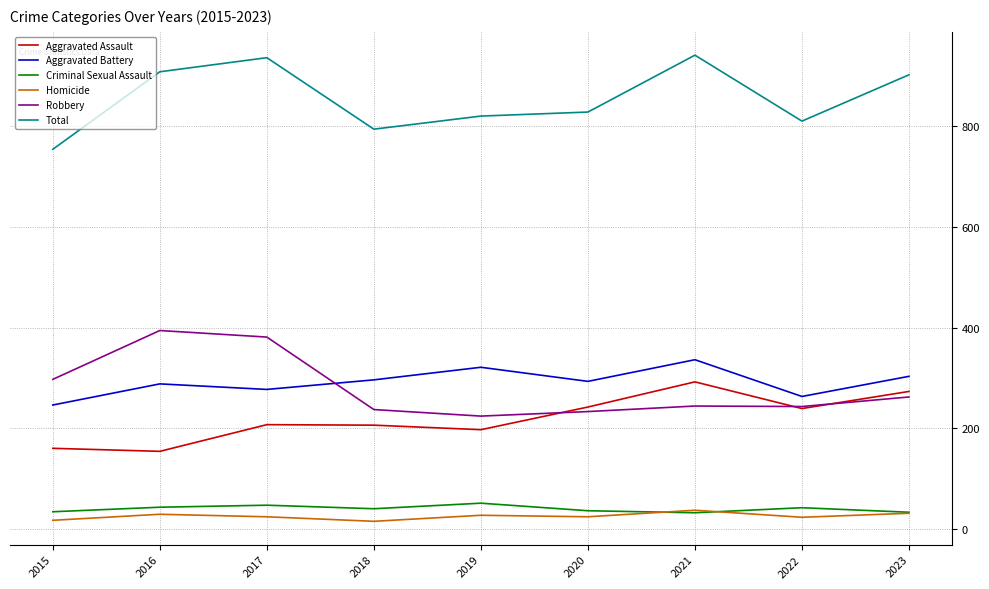

True or false: Aggravated Assault and Homicide cross at least once.

False